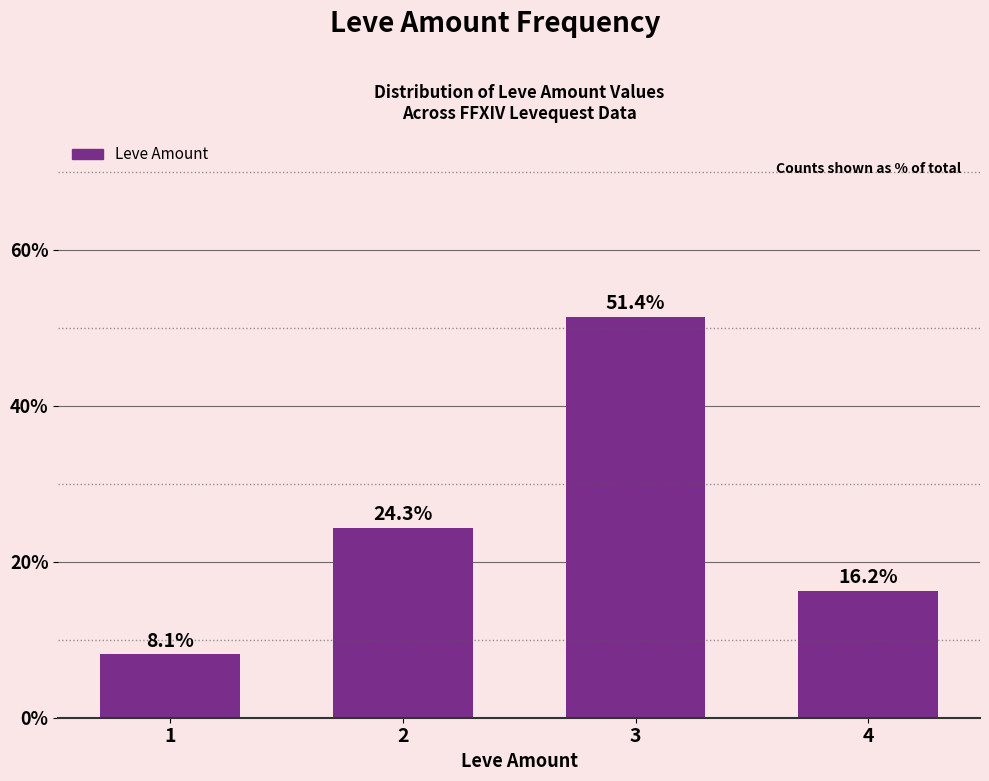

Rank the categories by value from lowest to highest.

1, 4, 2, 3